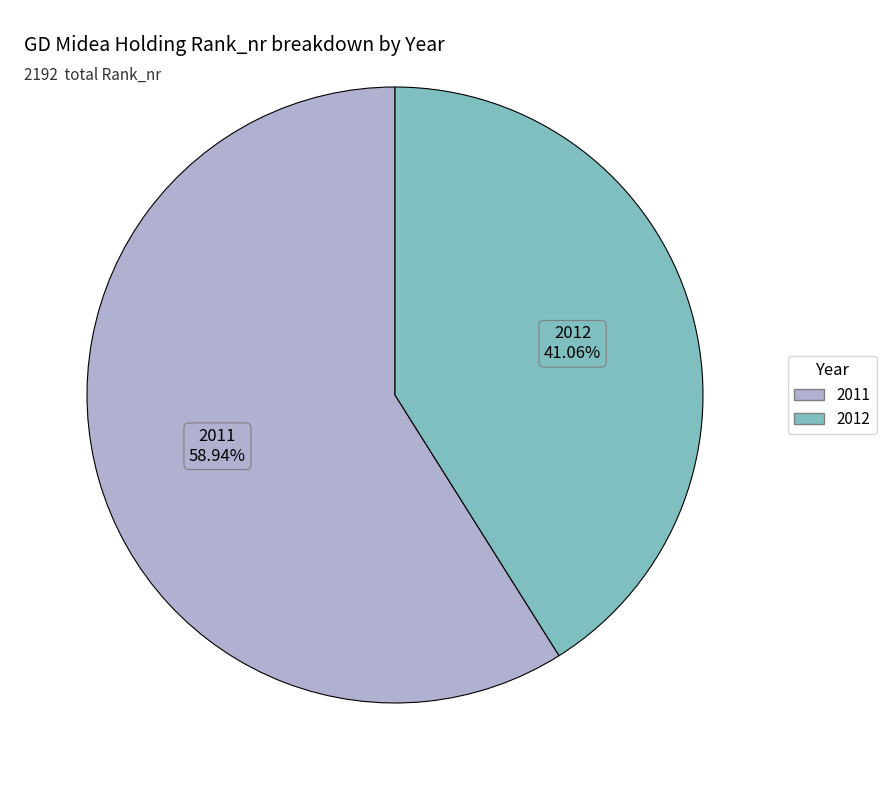

Which slice is the smallest?

2012